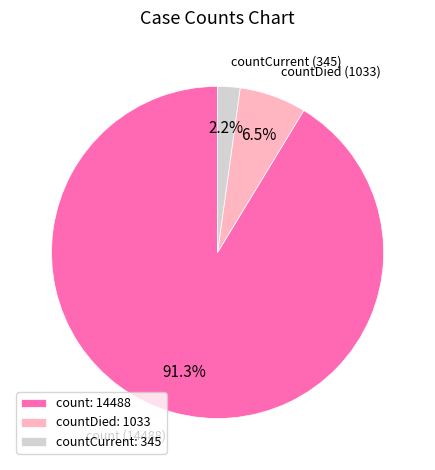

Which has a higher value, countCurrent: 345 or countDied: 1033?

countDied: 1033